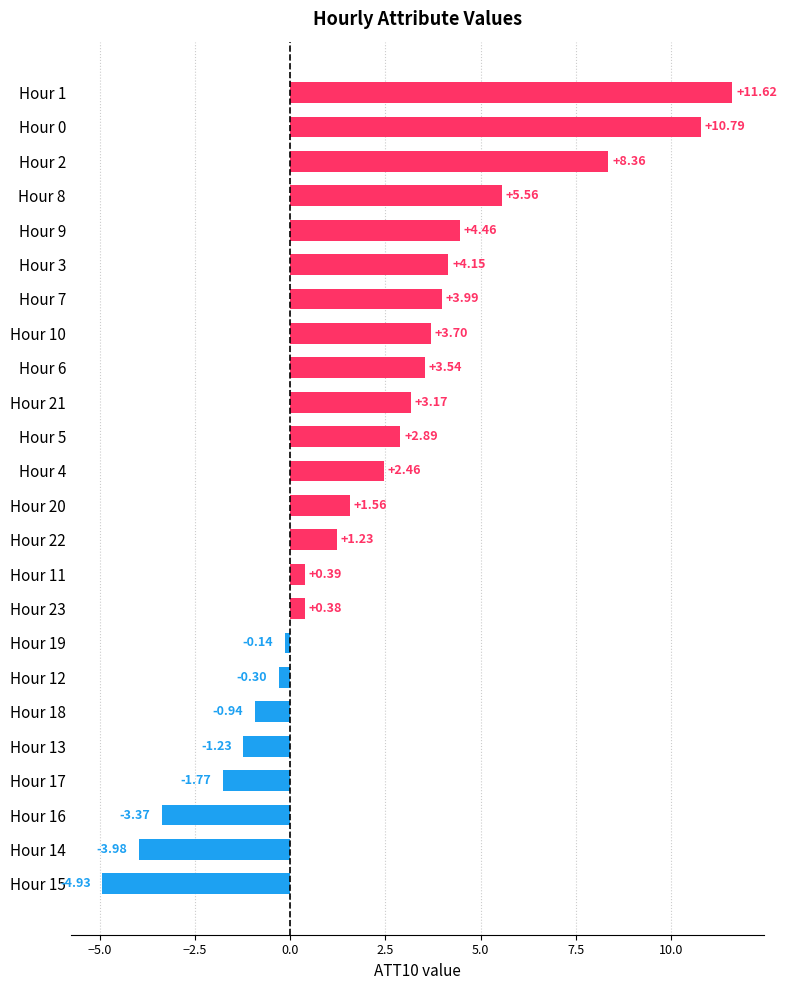

Rank the categories by value from lowest to highest.

Hour 15, Hour 14, Hour 16, Hour 17, Hour 13, Hour 18, Hour 12, Hour 19, Hour 23, Hour 11, Hour 22, Hour 20, Hour 4, Hour 5, Hour 21, Hour 6, Hour 10, Hour 7, Hour 3, Hour 9, Hour 8, Hour 2, Hour 0, Hour 1